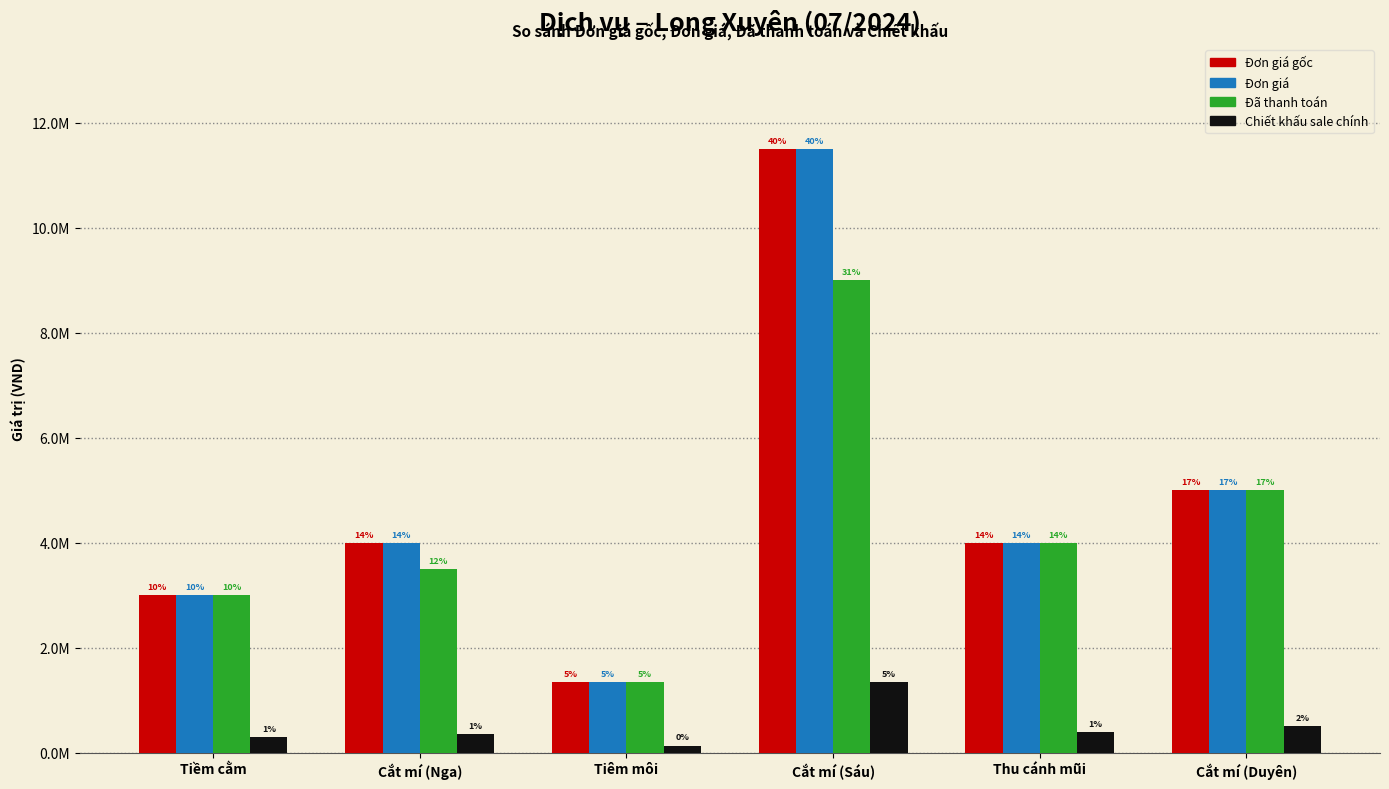

What is the label of the 2nd bar from the right?

Thu cánh mũi